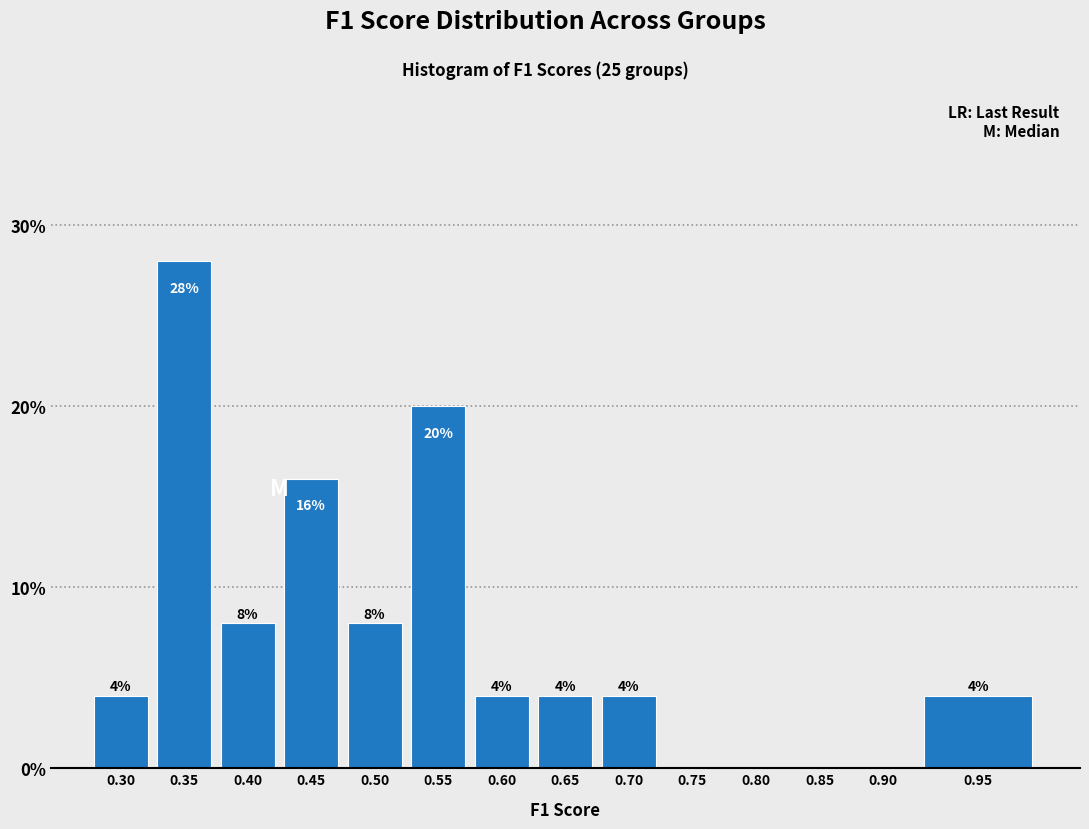

Reading left to right, extract all data points from this chart.

0.30=4.0	0.35=28.0	0.40=8.0	0.45=16.0	0.50=8.0	0.55=20.0	0.60=4.0	0.65=4.0	0.70=4.0	0.75=0.0	0.80=0.0	0.85=0.0	0.90=0.0	0.95=4.0